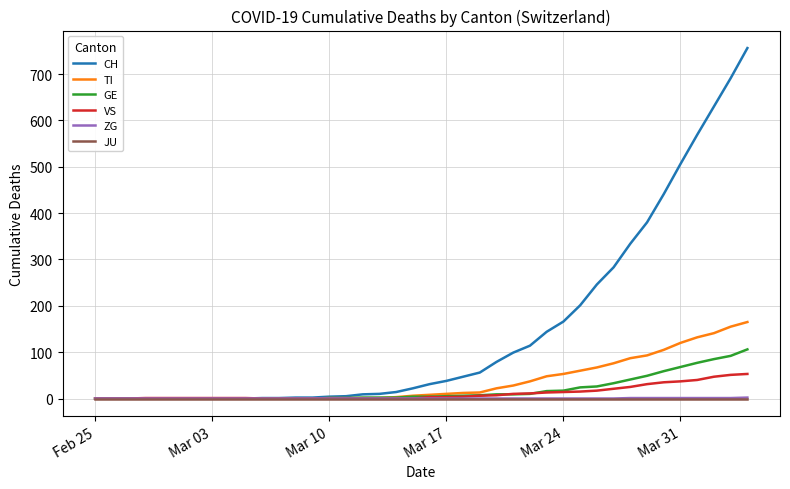

Which series has the widest spread of values?

CH